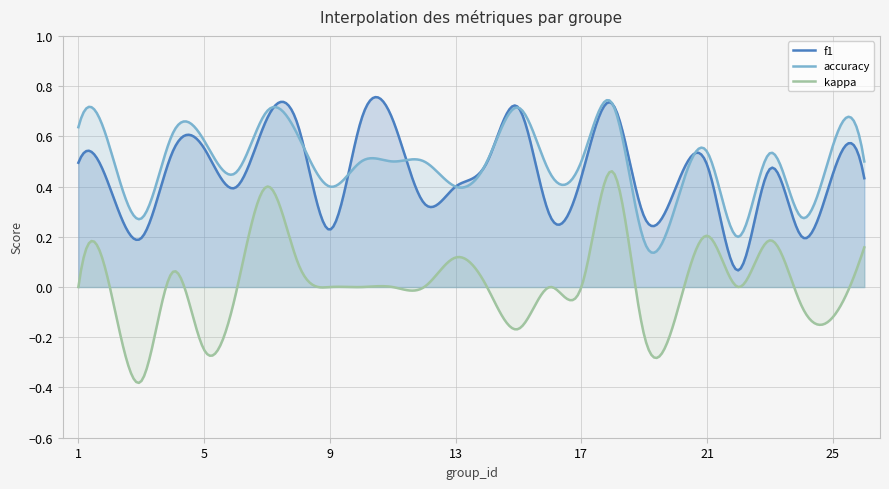

What is the difference between the highest and lowest values at 13?

0.3